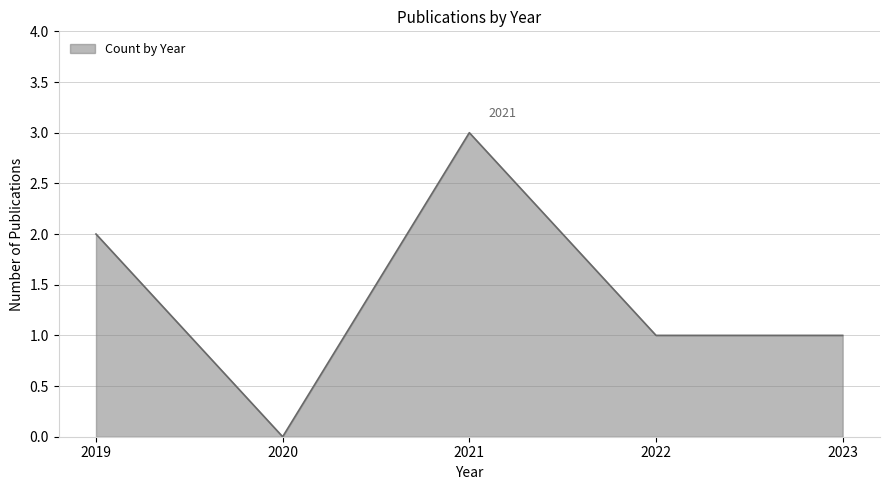

True or false: the data shows 0 at 2019.

False